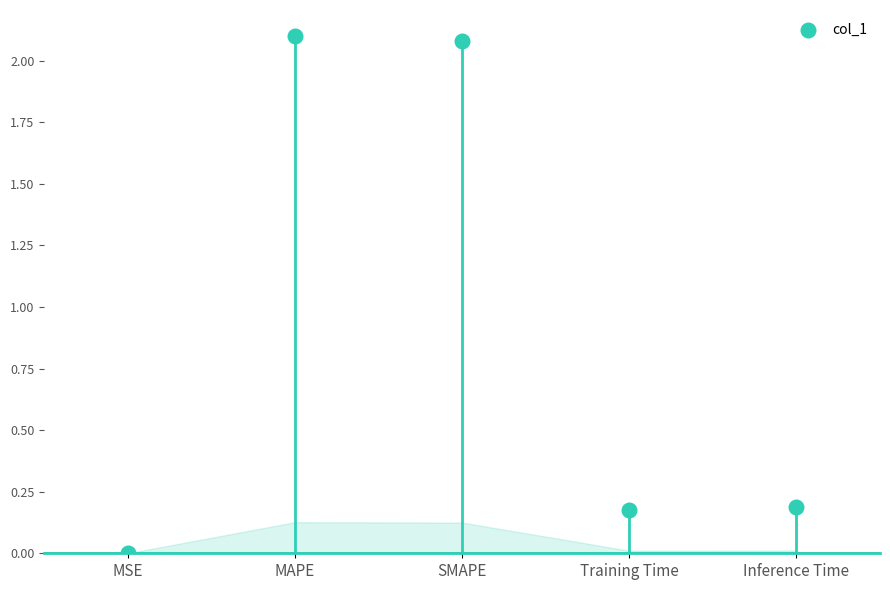

What is the average Y value?

0.9